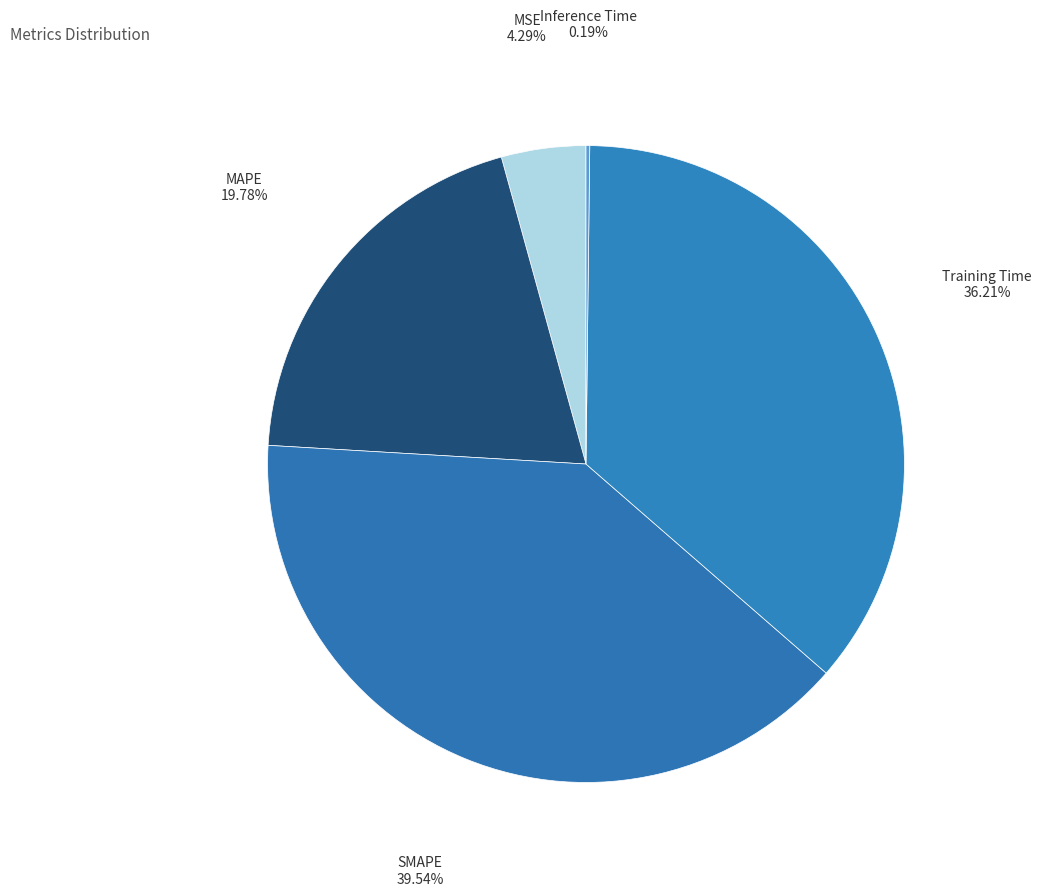

To the nearest percent, what is the combined percentage of MAPE and Training Time?

56%